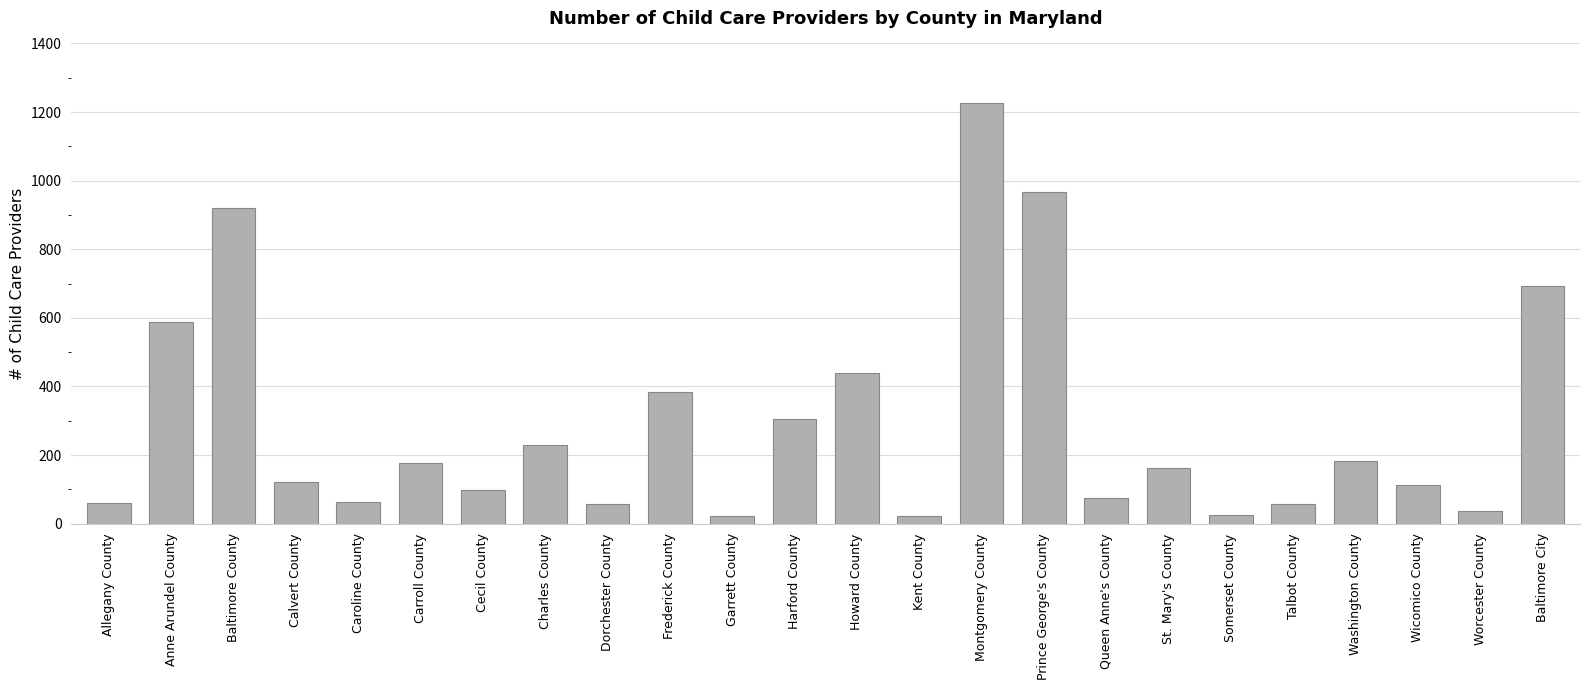

What is the difference between the values at Washington County and Howard County?

257